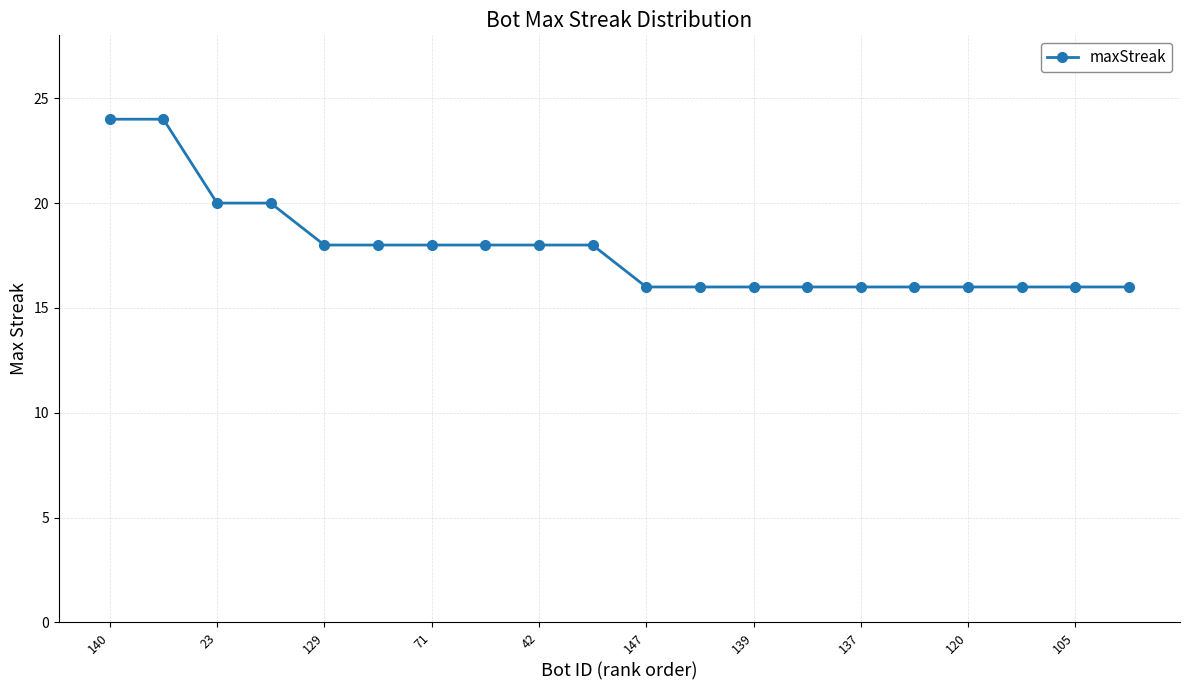

What is the value of the 14th point from the left?

16